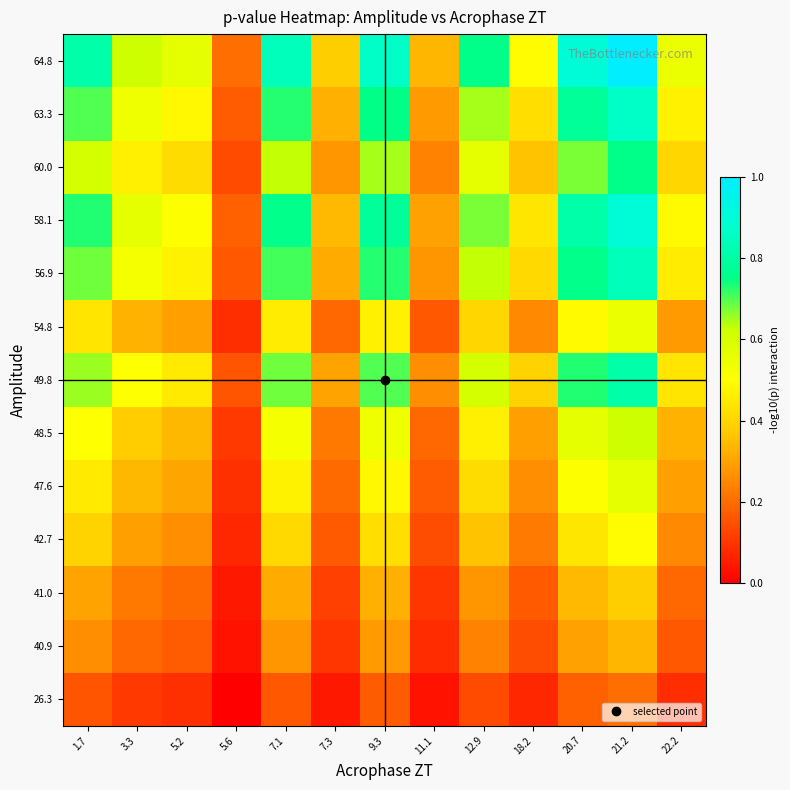

Reading right to left, what are all the values shown in this chart?

26.3: 22.2=0.1	21.2=0.2	20.7=0.2	18.2=0.1	12.9=0.1	11.1=0.0	9.3=0.2	7.3=0.0	7.1=0.2	5.6=0.0	5.2=0.1	3.3=0.1	1.7=0.2
40.9: 22.2=0.2	21.2=0.3	20.7=0.3	18.2=0.1	12.9=0.2	11.1=0.1	9.3=0.3	7.3=0.1	7.1=0.3	5.6=0.0	5.2=0.2	3.3=0.2	1.7=0.3
41.0: 22.2=0.2	21.2=0.4	20.7=0.3	18.2=0.2	12.9=0.3	11.1=0.1	9.3=0.3	7.3=0.1	7.1=0.3	5.6=0.0	5.2=0.2	3.3=0.2	1.7=0.3
42.7: 22.2=0.3	21.2=0.5	20.7=0.4	18.2=0.2	12.9=0.4	11.1=0.1	9.3=0.4	7.3=0.2	7.1=0.4	5.6=0.1	5.2=0.3	3.3=0.3	1.7=0.4
47.6: 22.2=0.3	21.2=0.6	20.7=0.5	18.2=0.3	12.9=0.4	11.1=0.2	9.3=0.5	7.3=0.2	7.1=0.5	5.6=0.1	5.2=0.3	3.3=0.3	1.7=0.5
48.5: 22.2=0.3	21.2=0.6	20.7=0.6	18.2=0.3	12.9=0.5	11.1=0.2	9.3=0.5	7.3=0.2	7.1=0.5	5.6=0.1	5.2=0.3	3.3=0.4	1.7=0.5
49.8: 22.2=0.4	21.2=0.8	20.7=0.7	18.2=0.4	12.9=0.6	11.1=0.3	9.3=0.7	7.3=0.3	7.1=0.7	5.6=0.2	5.2=0.5	3.3=0.5	1.7=0.7
54.8: 22.2=0.3	21.2=0.5	20.7=0.5	18.2=0.3	12.9=0.4	11.1=0.2	9.3=0.5	7.3=0.2	7.1=0.5	5.6=0.1	5.2=0.3	3.3=0.3	1.7=0.4
56.9: 22.2=0.5	21.2=0.8	20.7=0.8	18.2=0.4	12.9=0.6	11.1=0.3	9.3=0.7	7.3=0.3	7.1=0.7	5.6=0.2	5.2=0.5	3.3=0.5	1.7=0.7
58.1: 22.2=0.5	21.2=0.9	20.7=0.8	18.2=0.4	12.9=0.7	11.1=0.3	9.3=0.8	7.3=0.3	7.1=0.8	5.6=0.2	5.2=0.5	3.3=0.6	1.7=0.7
60.0: 22.2=0.4	21.2=0.8	20.7=0.7	18.2=0.4	12.9=0.6	11.1=0.2	9.3=0.6	7.3=0.3	7.1=0.6	5.6=0.1	5.2=0.4	3.3=0.5	1.7=0.6
63.3: 22.2=0.5	21.2=0.9	20.7=0.8	18.2=0.4	12.9=0.6	11.1=0.3	9.3=0.7	7.3=0.3	7.1=0.7	5.6=0.2	5.2=0.5	3.3=0.5	1.7=0.7
64.8: 22.2=0.5	21.2=1.0	20.7=0.9	18.2=0.5	12.9=0.8	11.1=0.3	9.3=0.9	7.3=0.4	7.1=0.8	5.6=0.2	5.2=0.6	3.3=0.6	1.7=0.8